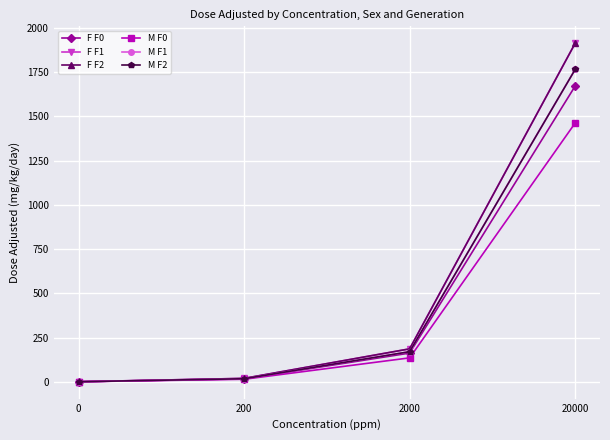

Does the chart have visible grid lines?

Yes